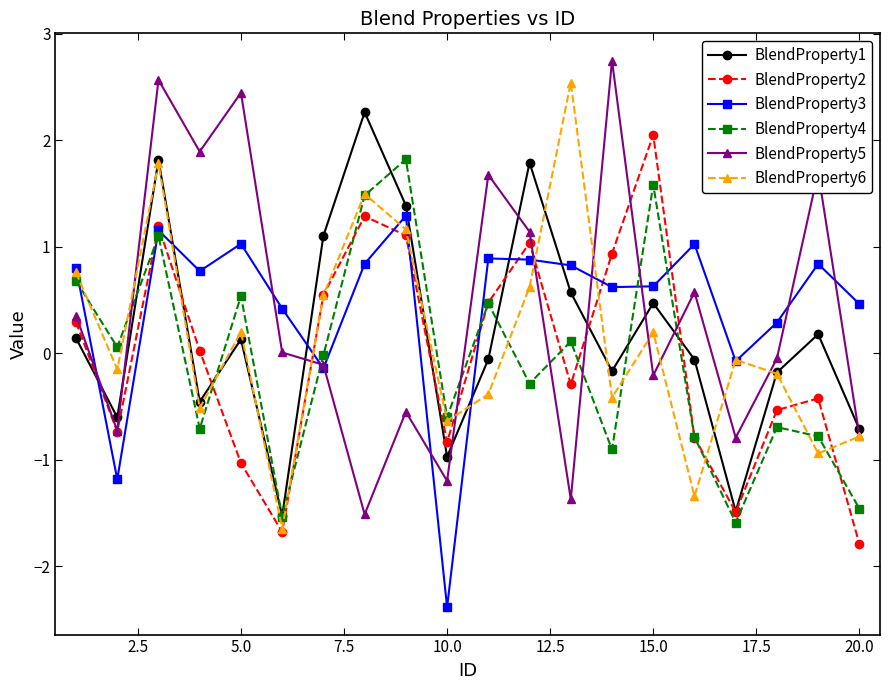

True or false: BlendProperty2 has more than 0 interior local peaks.

True